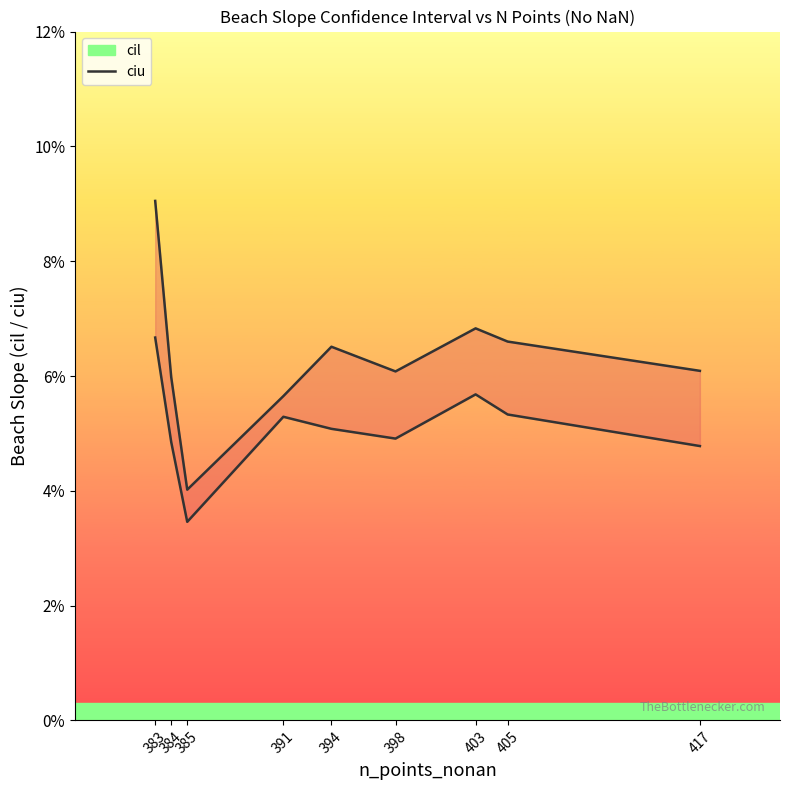

How many distinct data groups are displayed?

2